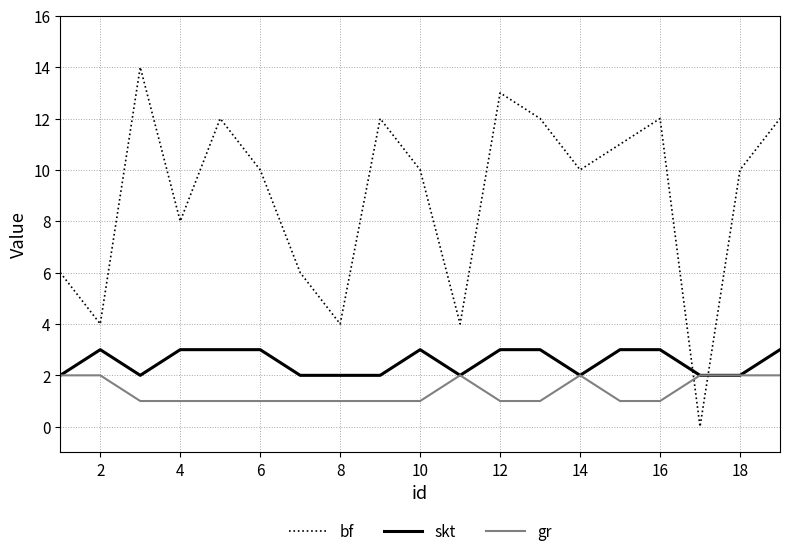

What is the maximum value shown in the chart?

14